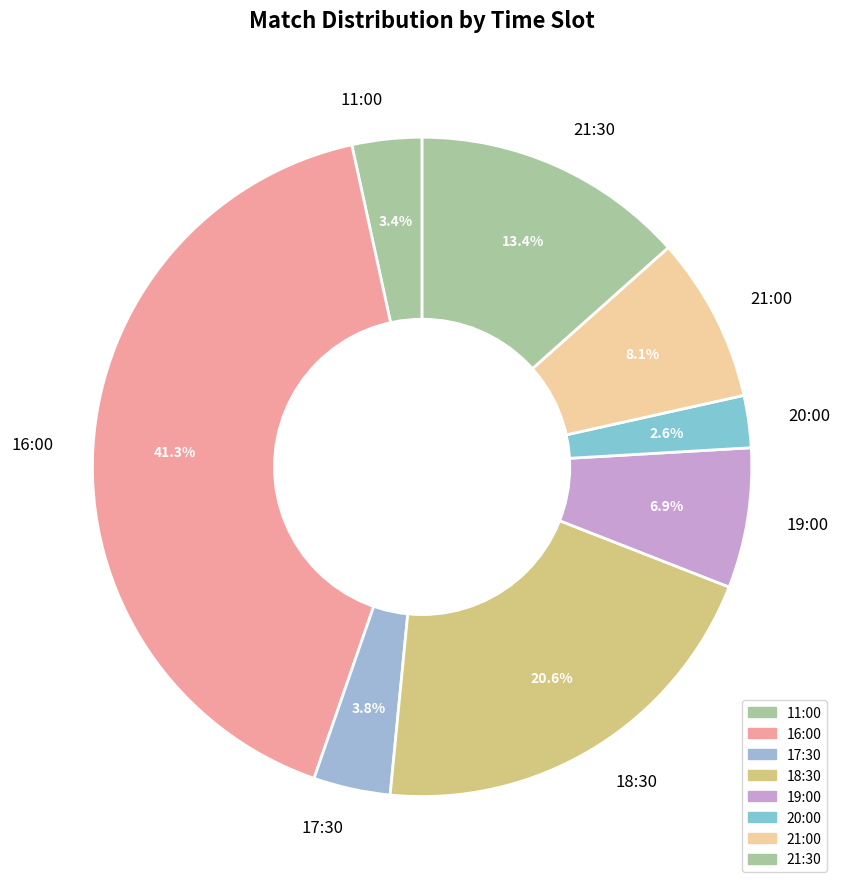

Which category has the smallest portion of the pie?

20:00